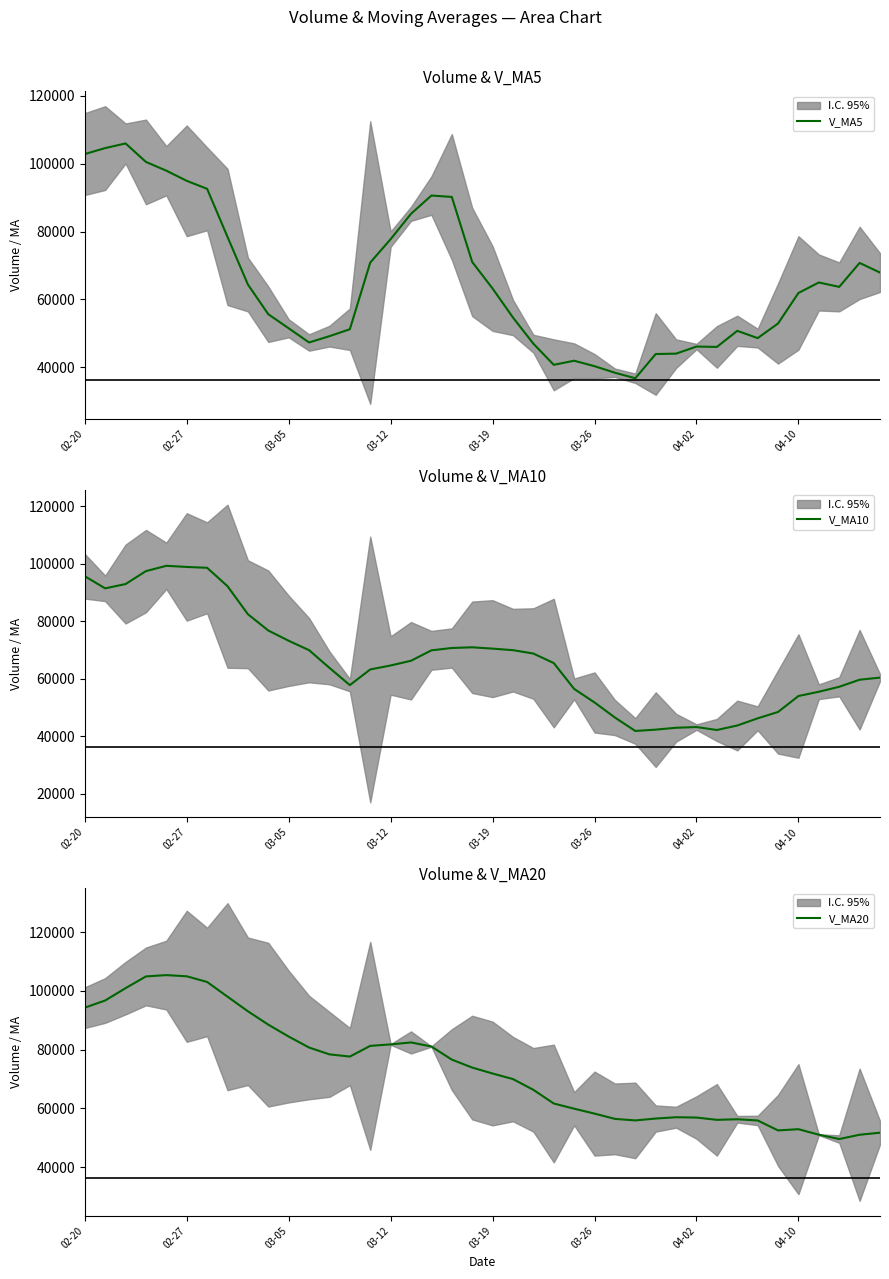

At how many categories does at least one series exceed 89360?

11